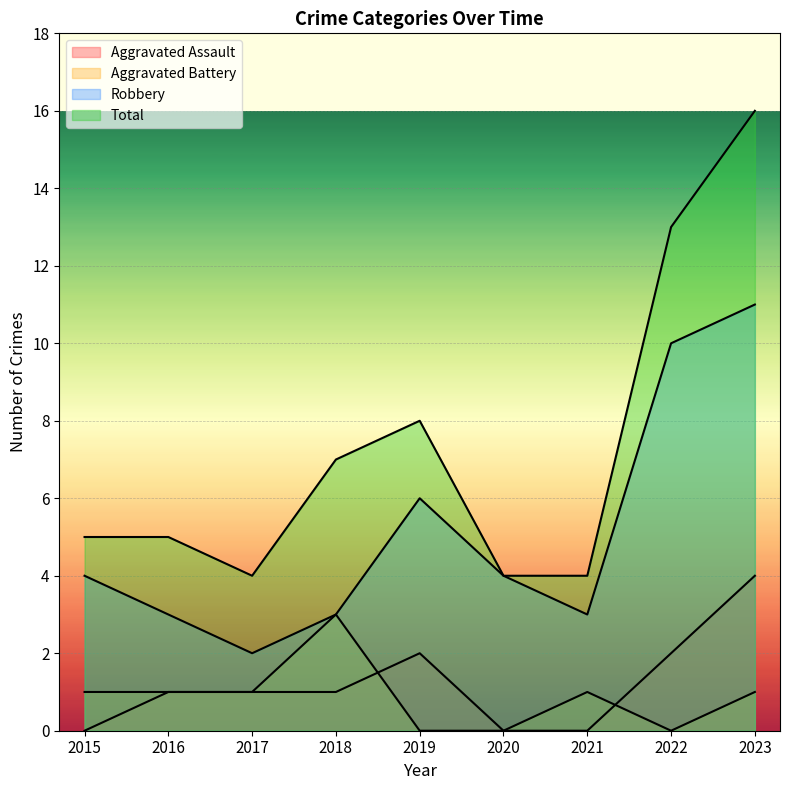

What is the difference between the highest and lowest values at 2021?

4